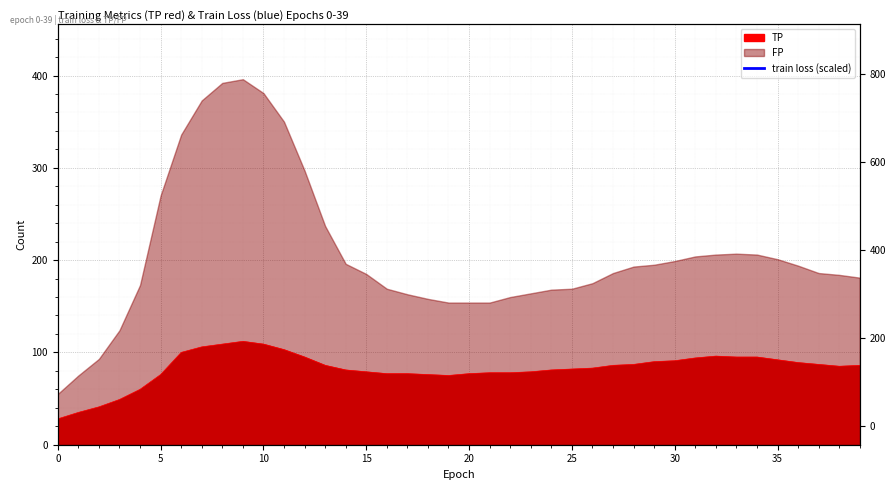

The value at 27 is 1264.9. True or false?

False